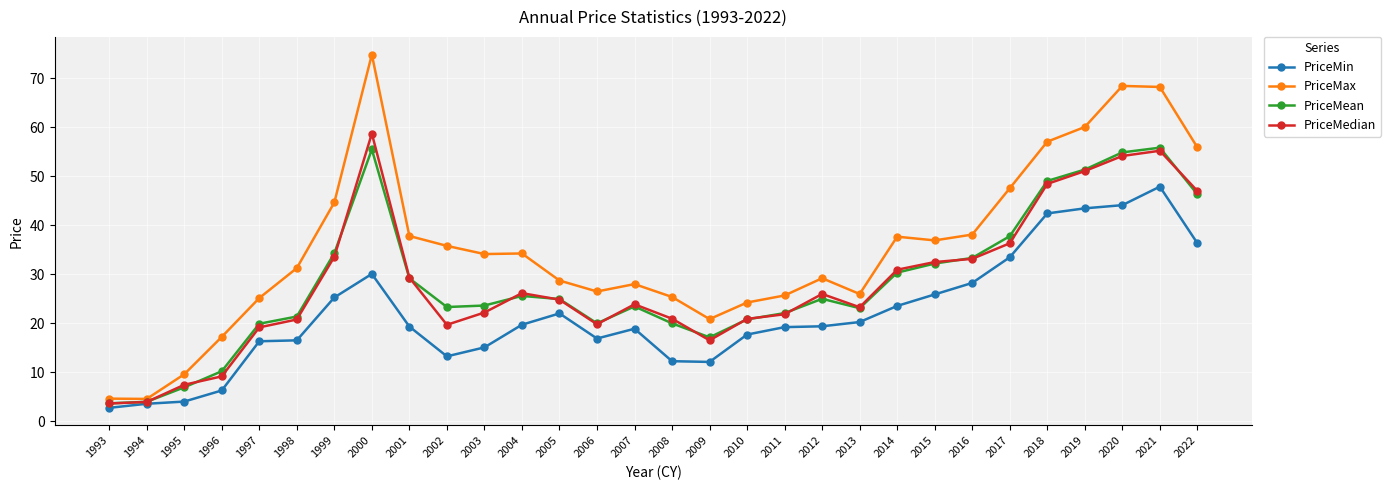

What is the maximum value shown in the chart?

74.9